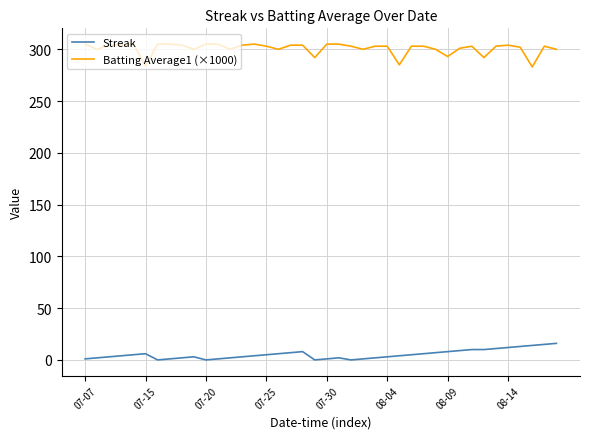

What is the difference between the maximum and minimum values in the Batting Average1 (×1000) series?

22